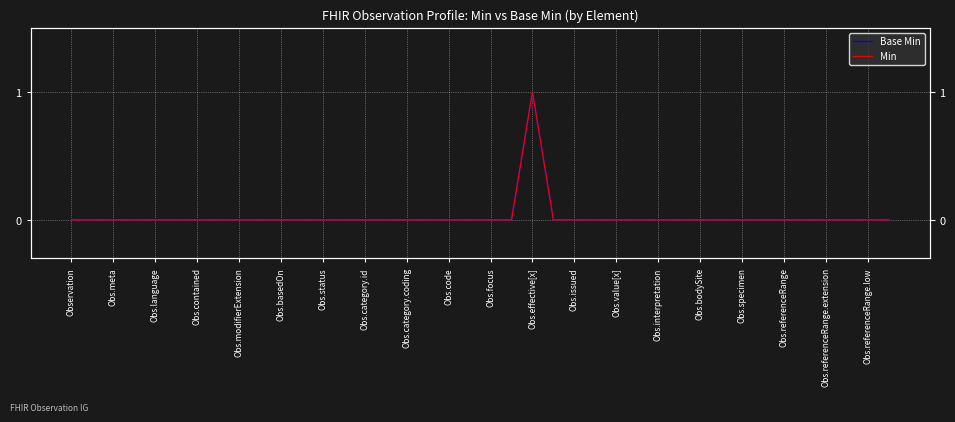

True or false: Min has more than 1 points higher than both neighbors.

False